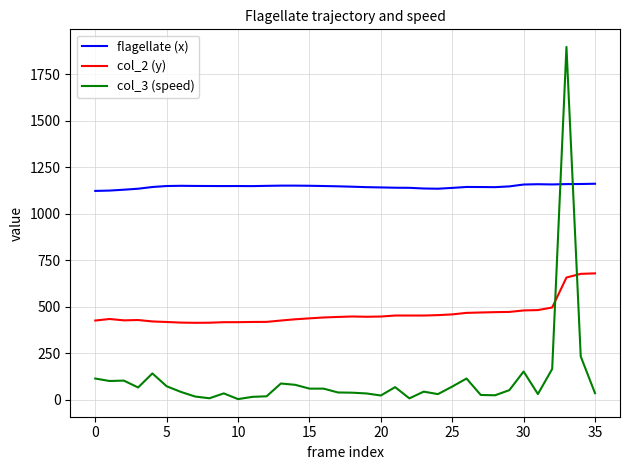

What is the smallest value displayed?

2.5